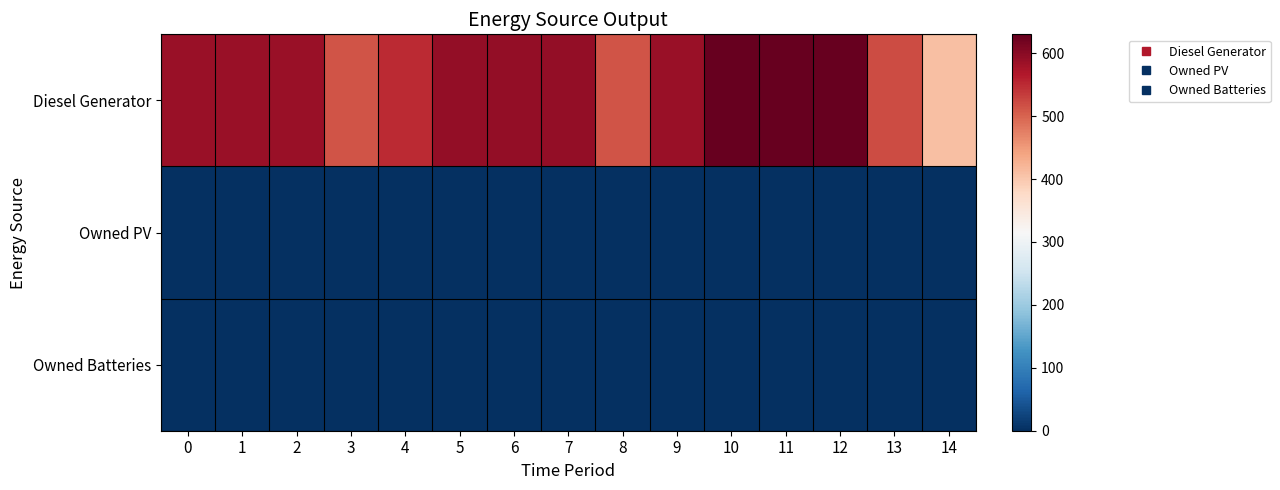

Reading left to right, list all the values displayed in this chart.

Diesel Generator: 0=587	1=587	2=587	3=512	4=549	5=593	6=593	7=593	8=512	9=588	10=630	11=630	12=630	13=521	14=409
Owned PV: 0=0	1=0	2=0	3=0	4=0	5=0	6=0	7=0	8=0	9=0	10=0	11=0	12=0	13=0	14=0
Owned Batteries: 0=0	1=0	2=0	3=0	4=0	5=0	6=0	7=0	8=0	9=0	10=0	11=0	12=0	13=0	14=0